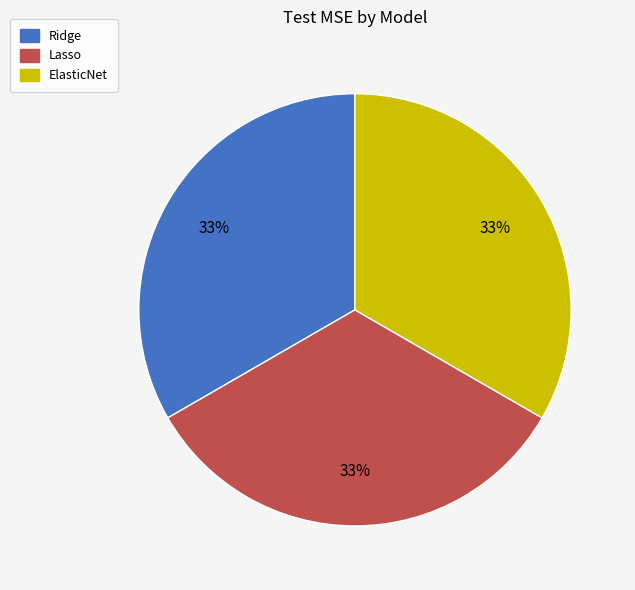

To the nearest percent, what portion does ElasticNet represent?

33%